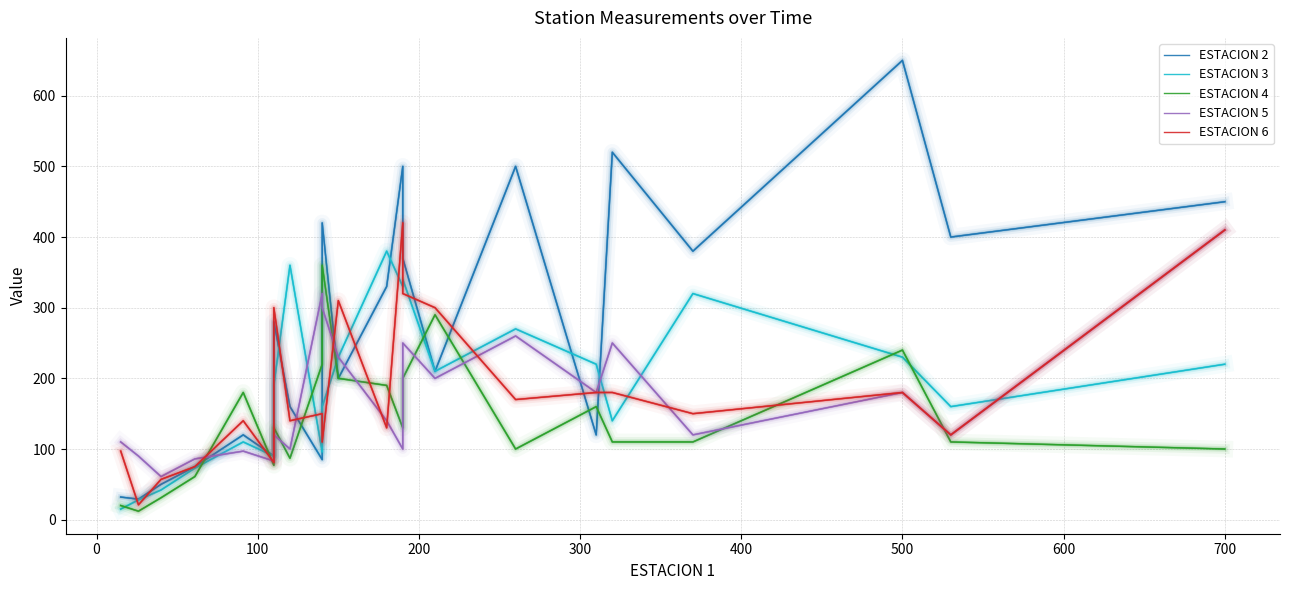

How many values in the ESTACION 4 series are below 130?

11